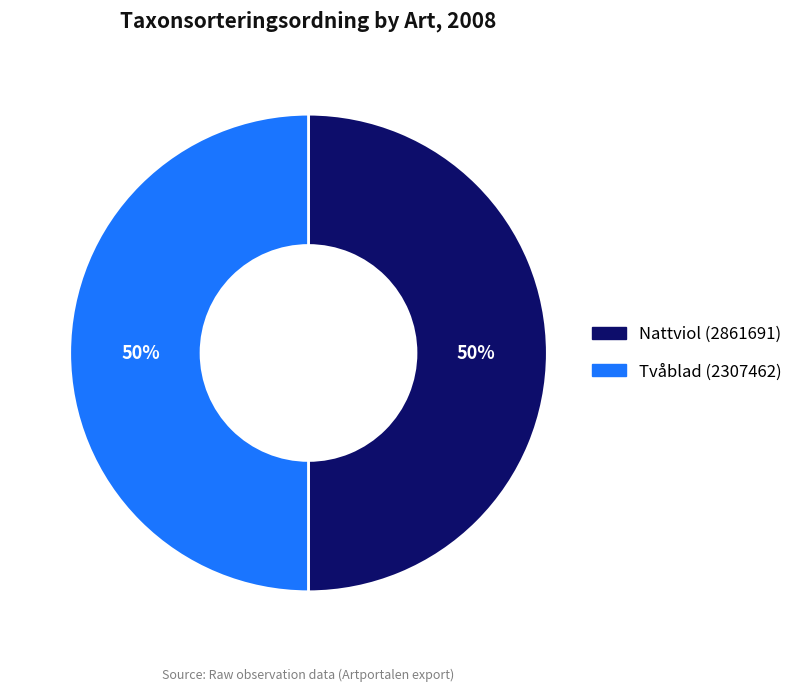

What is the ratio of the value at Tvåblad (2307462) to the value at Nattviol (2861691)?

1.0